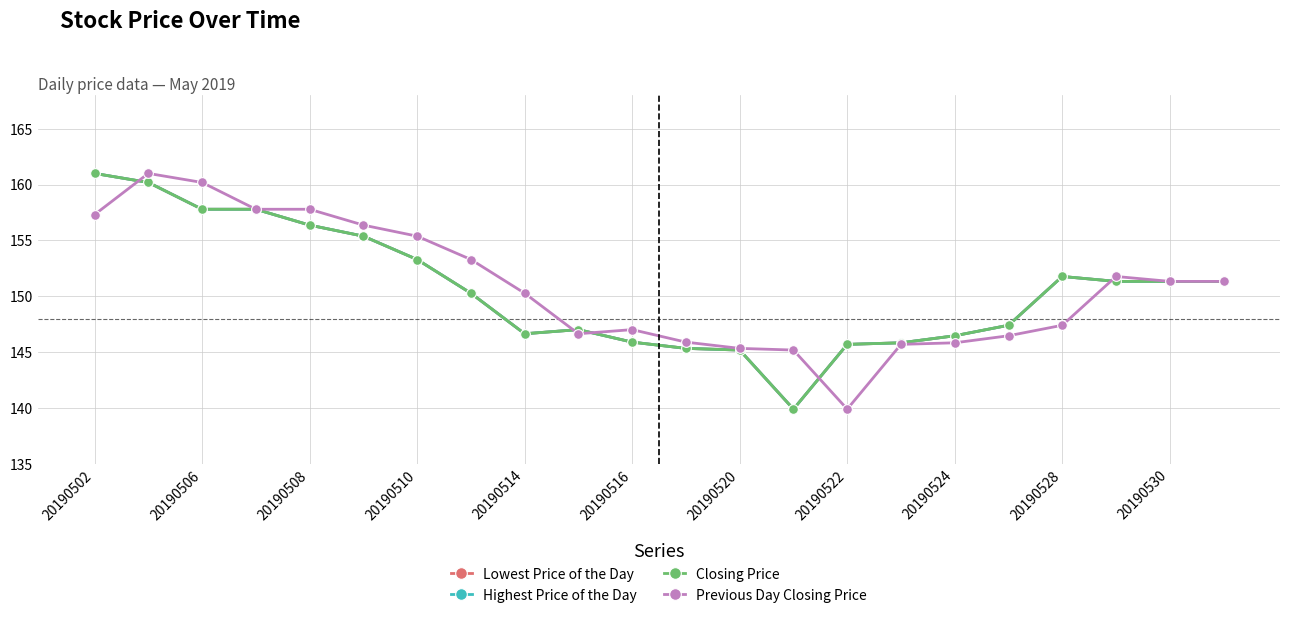

Does the chart have visible grid lines?

Yes